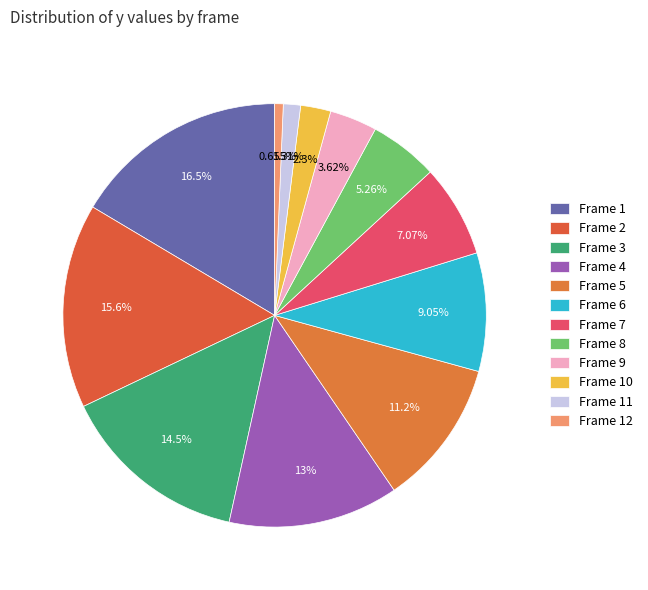

The Frame 7 slice represents 1% of the pie. True or false?

False